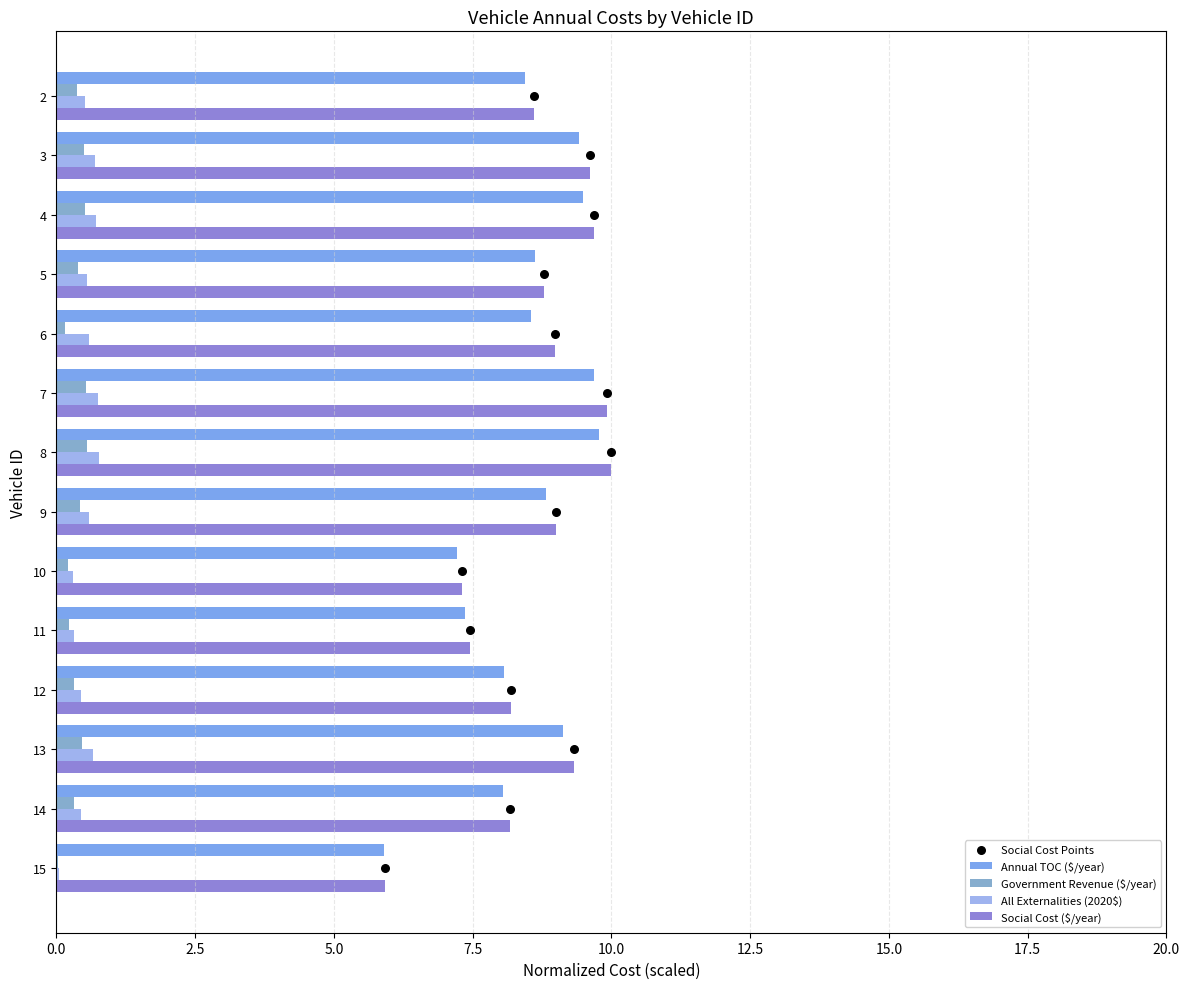

Is it true that Annual TOC ($/year) equals 17.0 at 7?

False